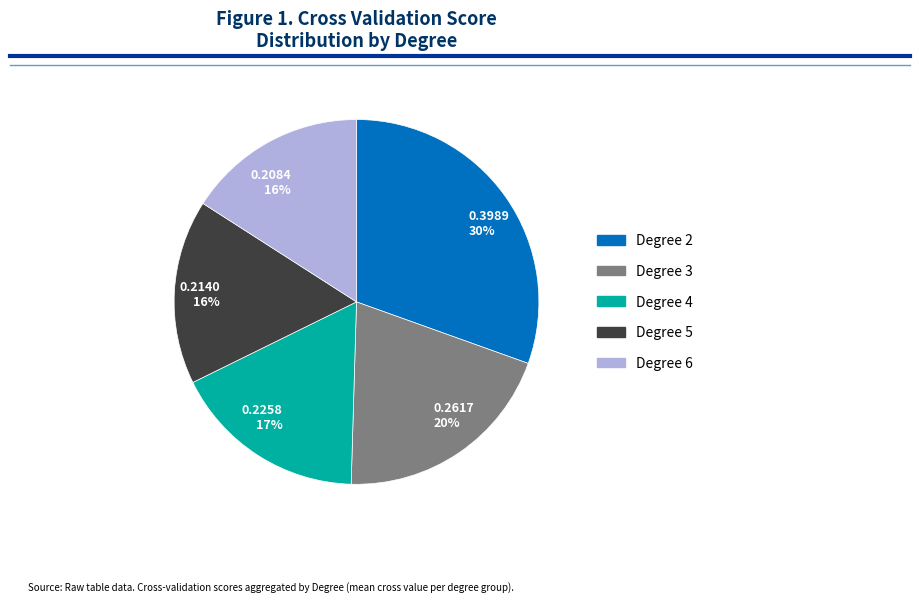

How many segments does this pie chart have?

5